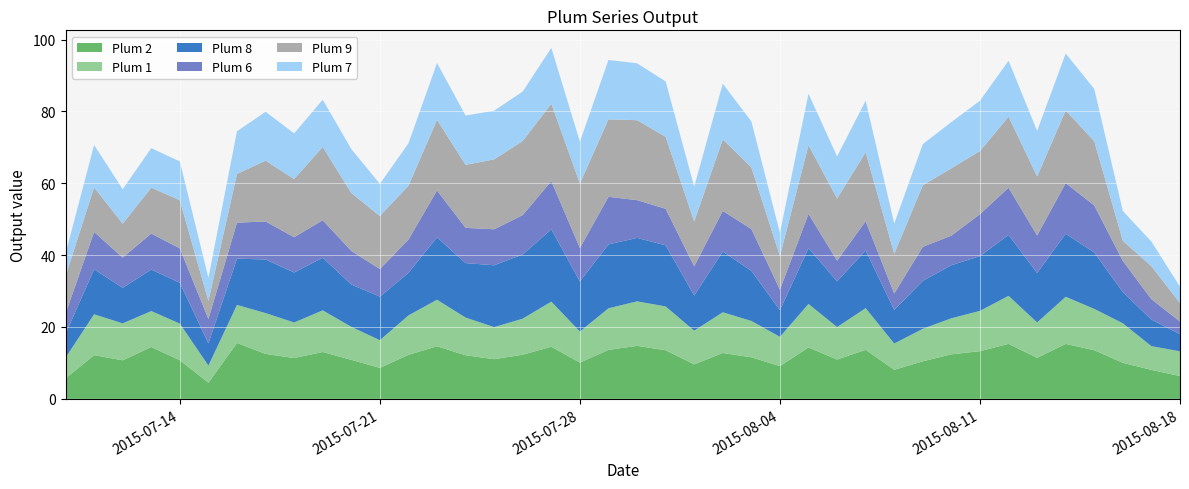

Reading left to right, transcribe all the data shown in this chart.

Plum 2: 5.7	12.2	10.7	14.4	10.7	4.5	15.6	12.5	11.3	13.0	10.9	8.6	12.2	14.6	12.1	11.0	12.3	14.5	10.1	13.6	14.7	13.5	9.6	12.8	11.6	9.1	14.3	10.9	13.6	8.1	10.4	12.4	13.3	15.3	11.4	15.3	13.5	10.0	8.1	6.3
Plum 1: 5.8	11.4	10.3	10.0	10.2	4.8	10.6	11.4	9.9	11.6	9.2	7.7	11.0	13.0	10.5	8.9	10.0	12.6	8.6	11.6	12.4	12.2	9.4	11.3	10.1	8.2	12.1	9.0	11.6	7.3	9.1	10.0	11.2	13.4	9.8	13.1	11.5	11.0	6.6	6.9
Plum 8: 6.6	12.5	9.9	11.6	11.4	6.2	12.9	14.9	13.9	14.6	11.8	12.1	11.8	17.4	15.2	17.2	17.9	20.1	14.0	17.8	17.7	17.0	9.8	16.9	13.9	7.4	15.5	12.7	16.1	9.3	13.3	14.8	15.2	17.0	13.8	17.6	15.7	8.7	7.4	4.8
Plum 6: 5.7	10.4	8.4	10.0	9.6	6.8	10.0	10.6	9.8	10.4	9.4	7.7	9.3	13.0	9.8	10.0	11.0	13.4	9.3	13.2	10.5	10.2	8.1	11.3	11.6	5.7	9.5	5.8	8.2	4.6	9.5	8.2	11.7	13.1	10.4	14.1	13.1	8.7	5.7	3.5
Plum 9: 10.4	12.4	9.4	12.8	13.4	5.0	13.6	16.9	16.2	20.4	16.1	14.8	15.0	19.7	17.5	19.5	20.6	21.5	18.0	21.6	22.3	20.0	12.5	19.9	17.2	9.3	19.1	17.3	19.2	11.1	17.1	18.7	17.6	19.8	16.4	20.2	17.9	5.6	9.2	5.1
Plum 7: 6.2	11.8	9.6	11.0	10.8	6.4	11.9	13.6	12.7	13.2	12.2	9.0	11.8	15.8	13.7	13.5	13.8	15.5	11.6	16.5	15.8	15.4	9.7	15.5	12.8	6.4	14.3	11.7	14.4	8.4	11.4	12.9	14.0	15.6	12.7	15.9	14.6	8.3	6.9	4.6